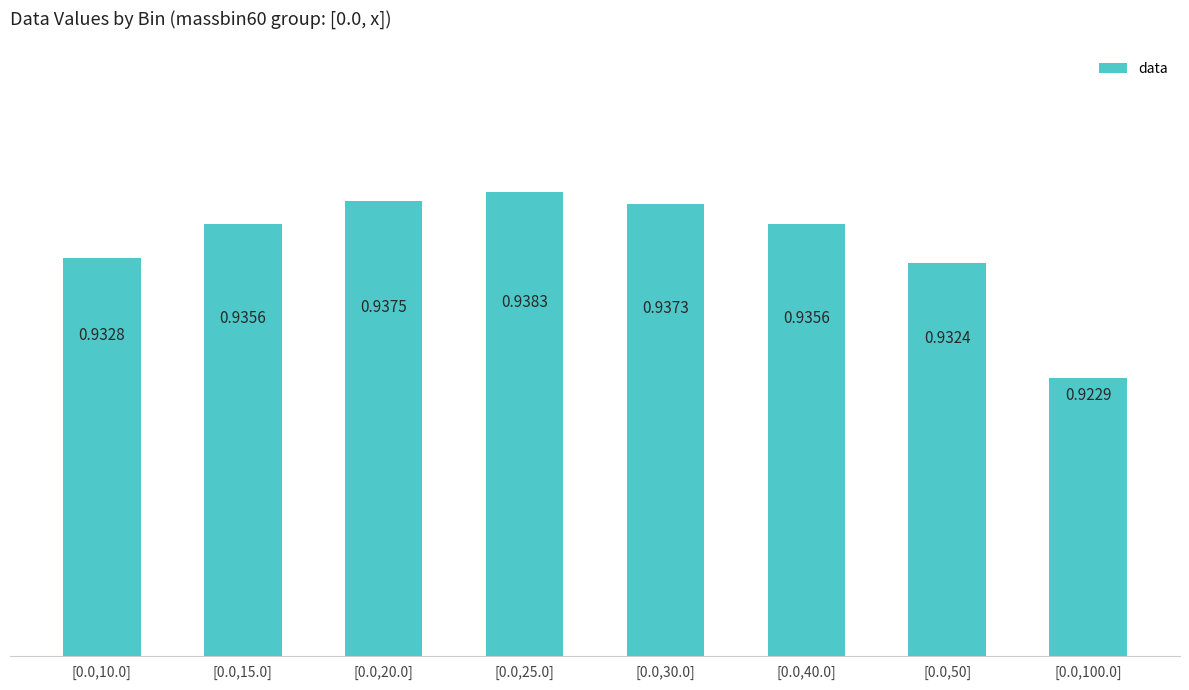

Which has a higher value, [0.0,25.0] or [0.0,50]?

[0.0,25.0]